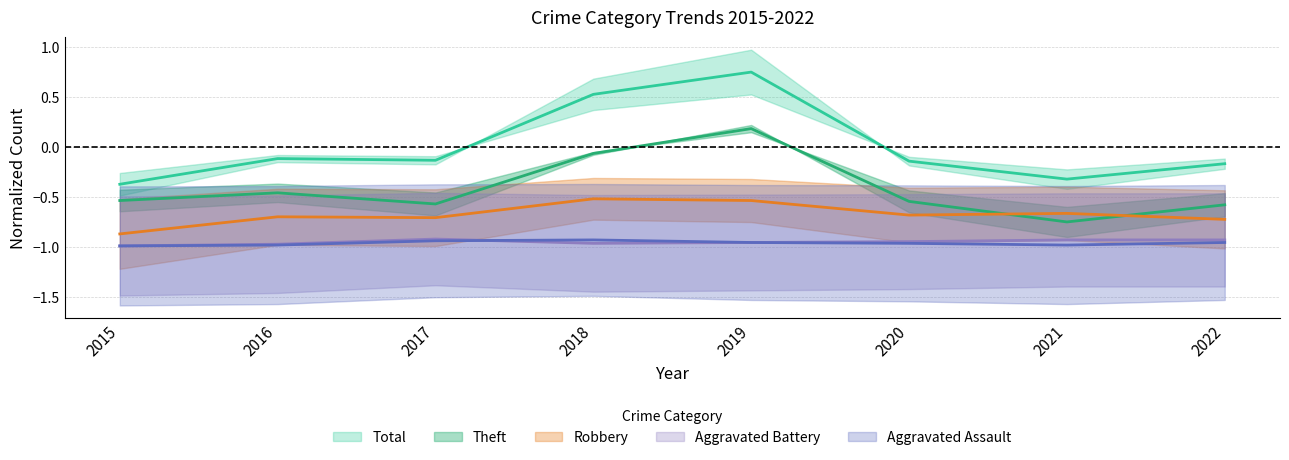

True or false: Aggravated Battery and Total cross at least once.

False